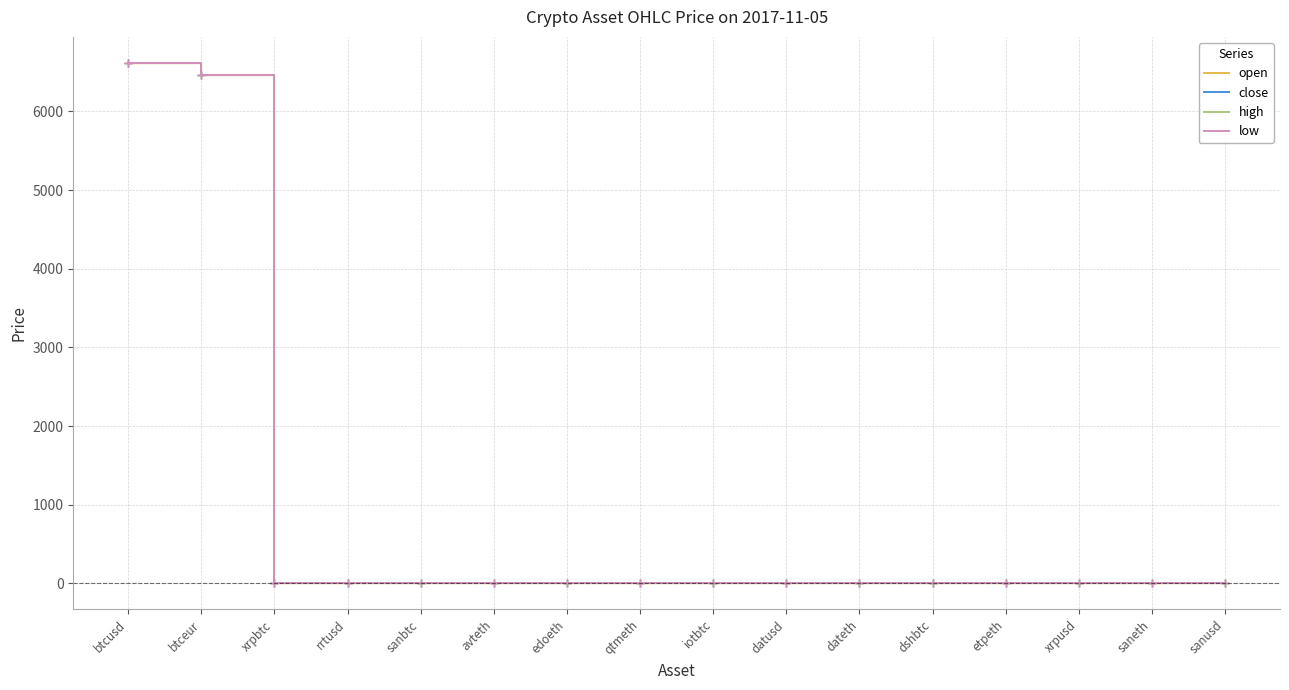

Which category has the highest value in the high series?

btcusd